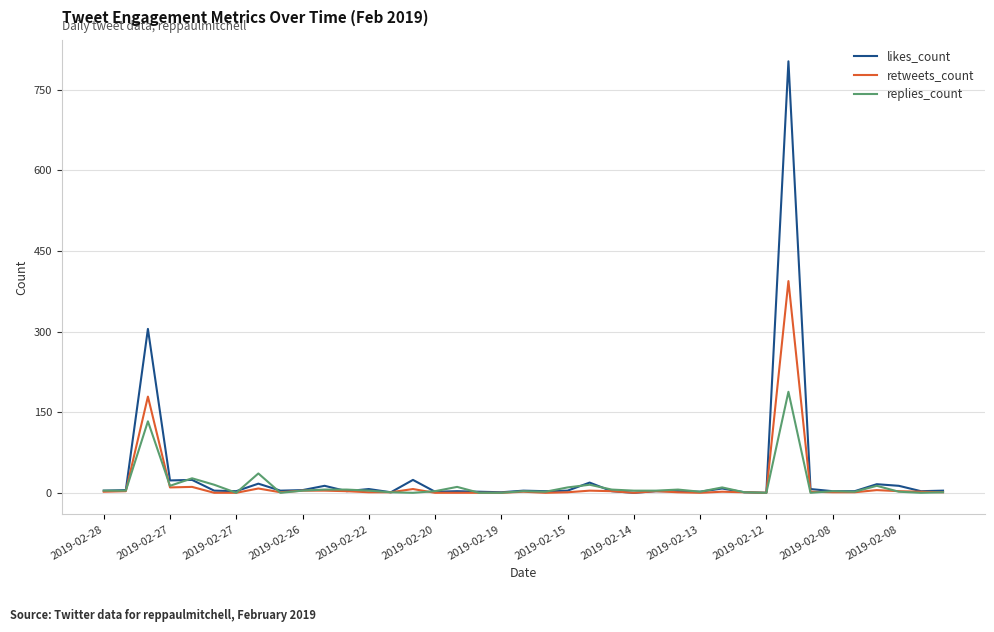

Which series has the widest spread of values?

likes_count